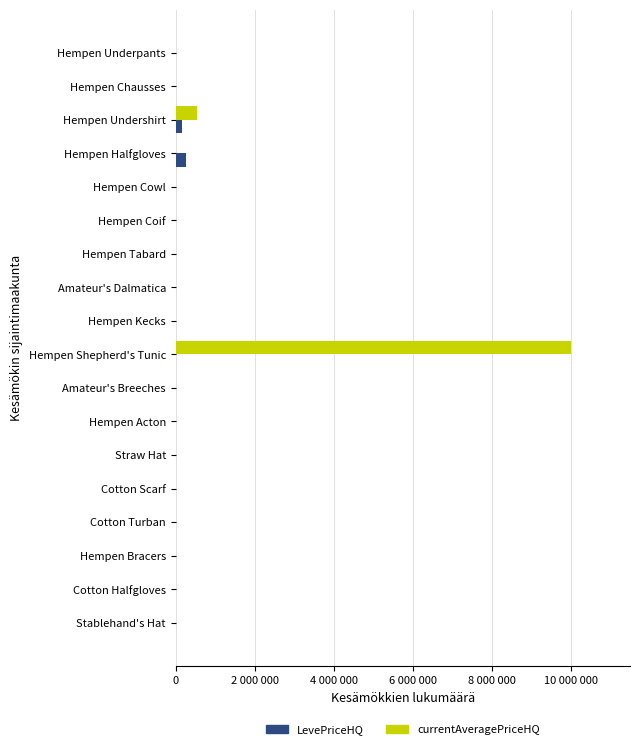

At which label is currentAveragePriceHQ closest to 5000097?

Hempen Undershirt